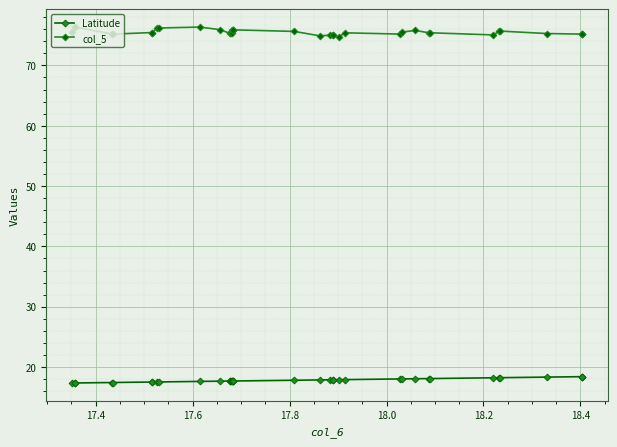

True or false: col_5 and Latitude intersect in this chart.

False